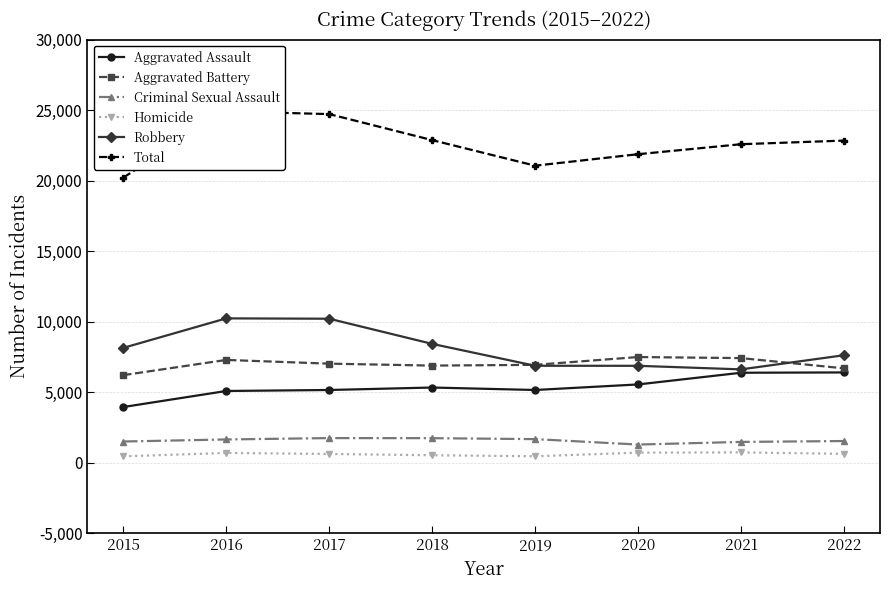

What is the greatest value displayed?

24905